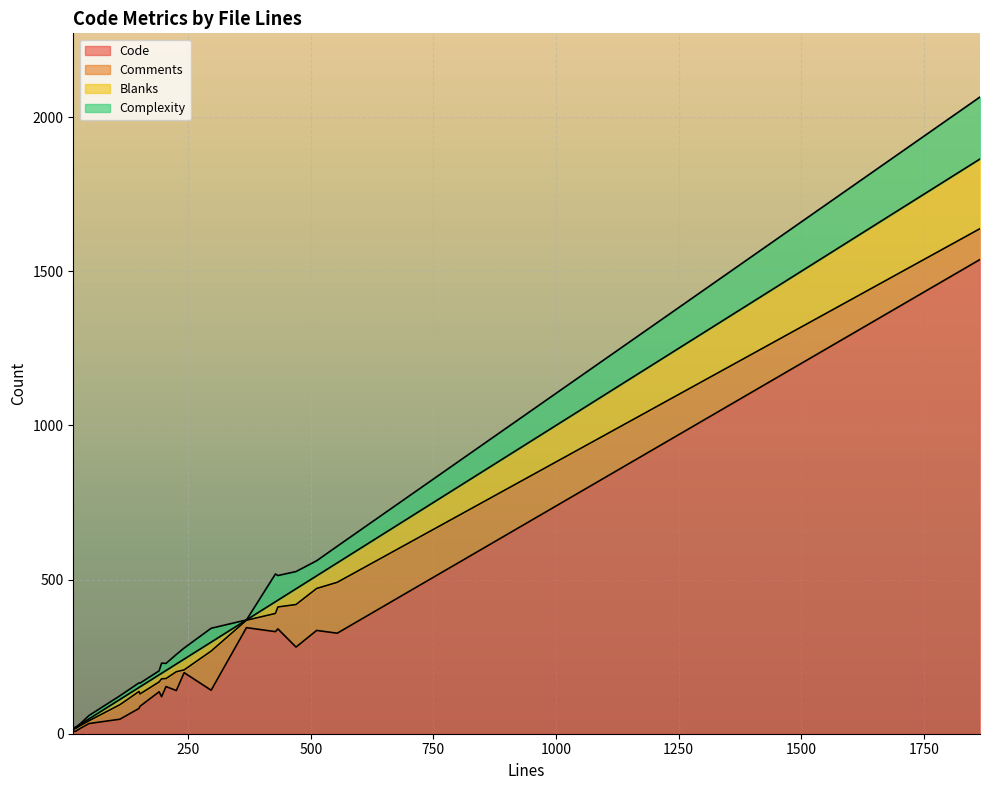

Is the value of Complexity at 196 greater than the value of Comments at 554?

No